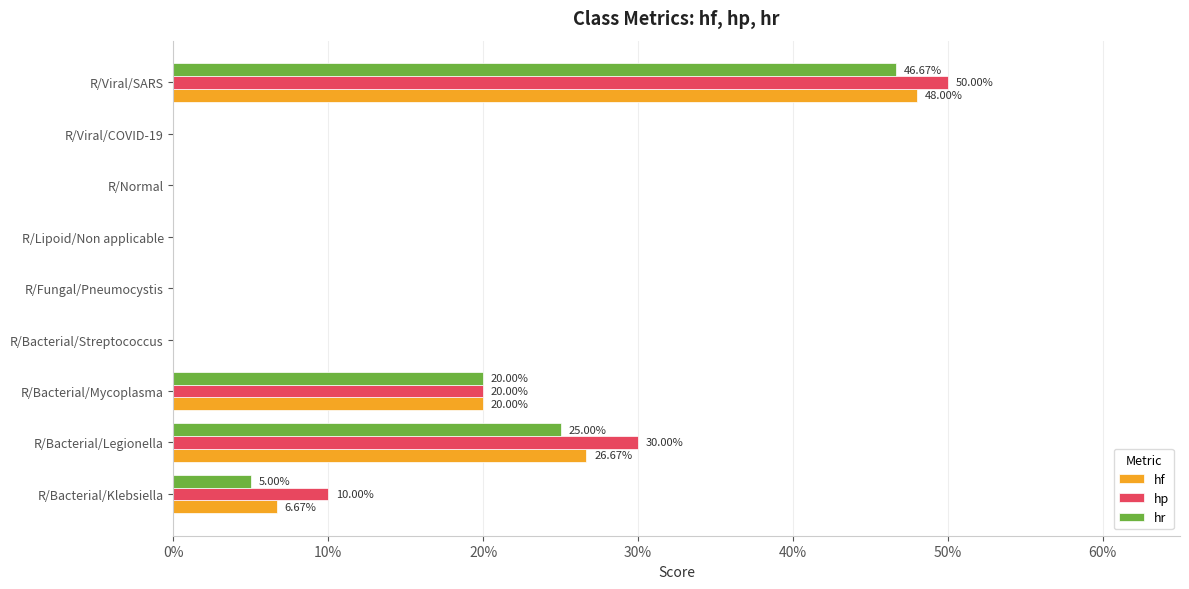

What are all the series names shown in the legend?

hf, hp, hr